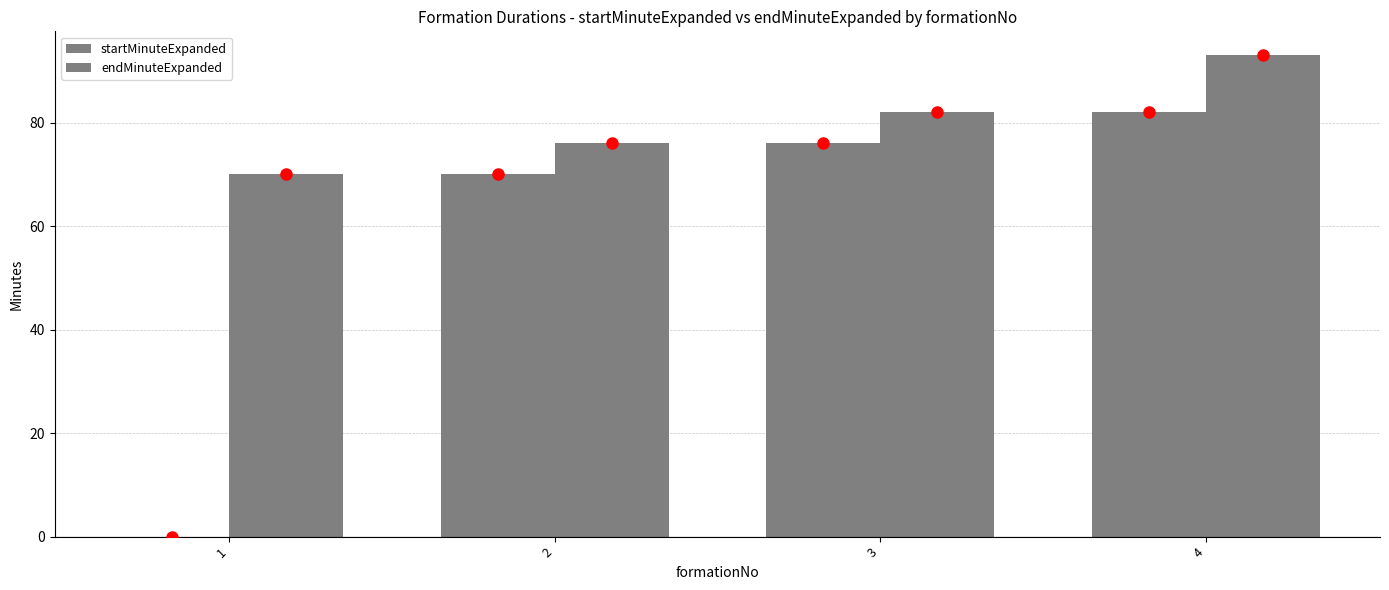

How many groups of bars are there?

4